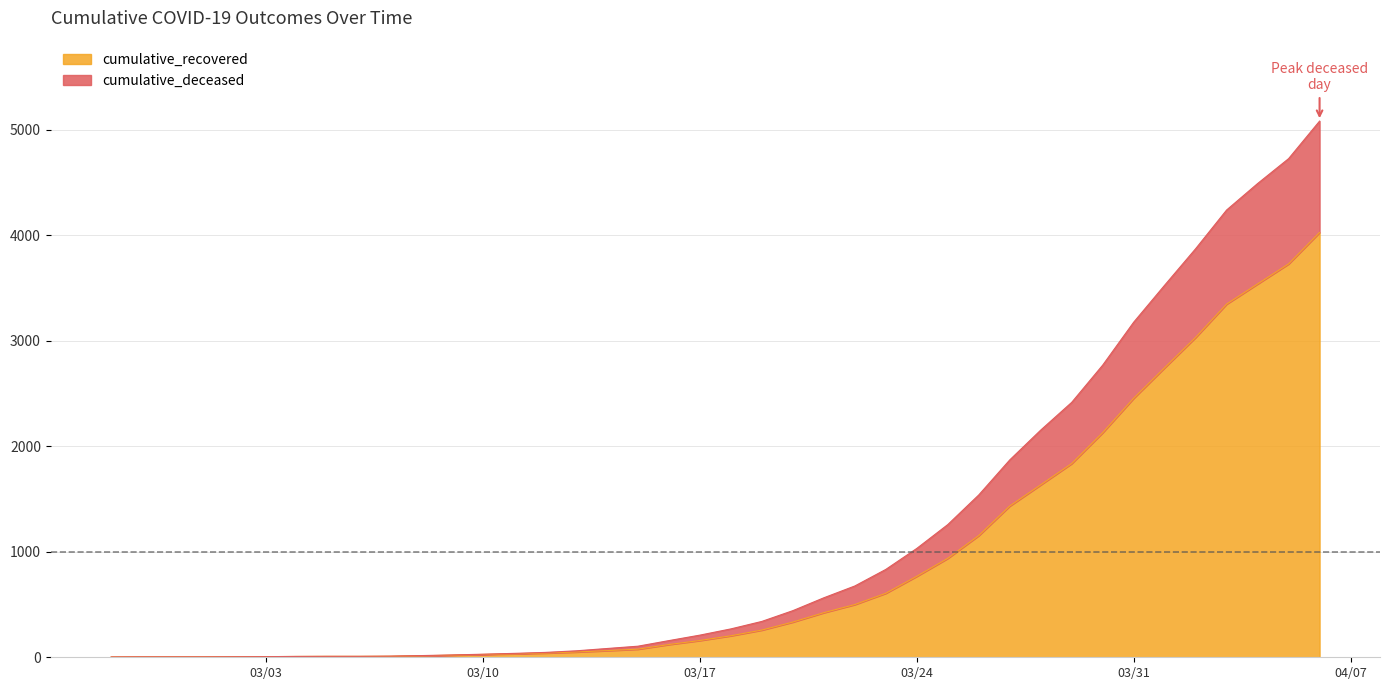

What is the sum of all cumulative_deceased values?

46119